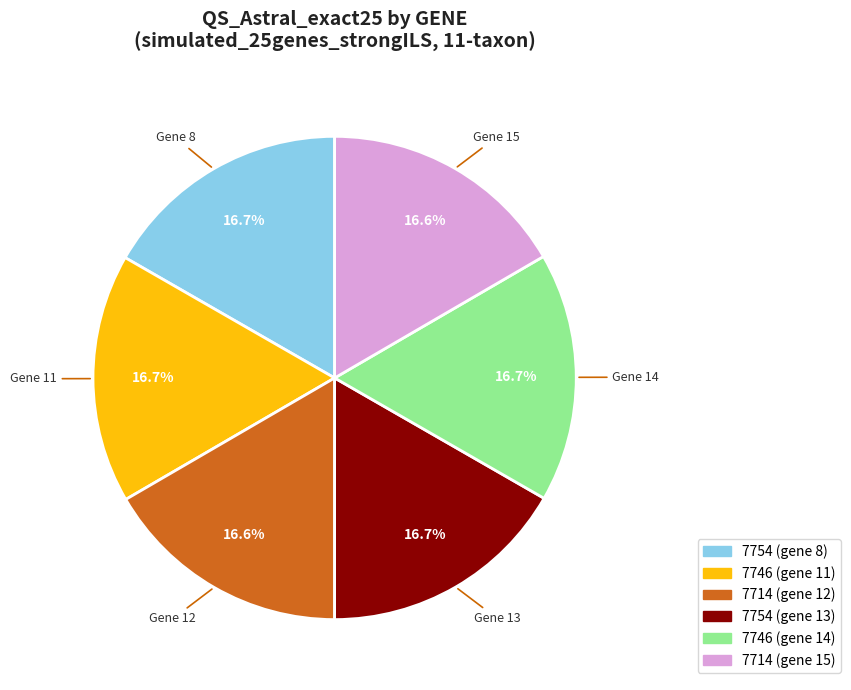

Approximately how many times larger is the value at 7714 (gene 12) compared to 7746 (gene 14)?

1.0